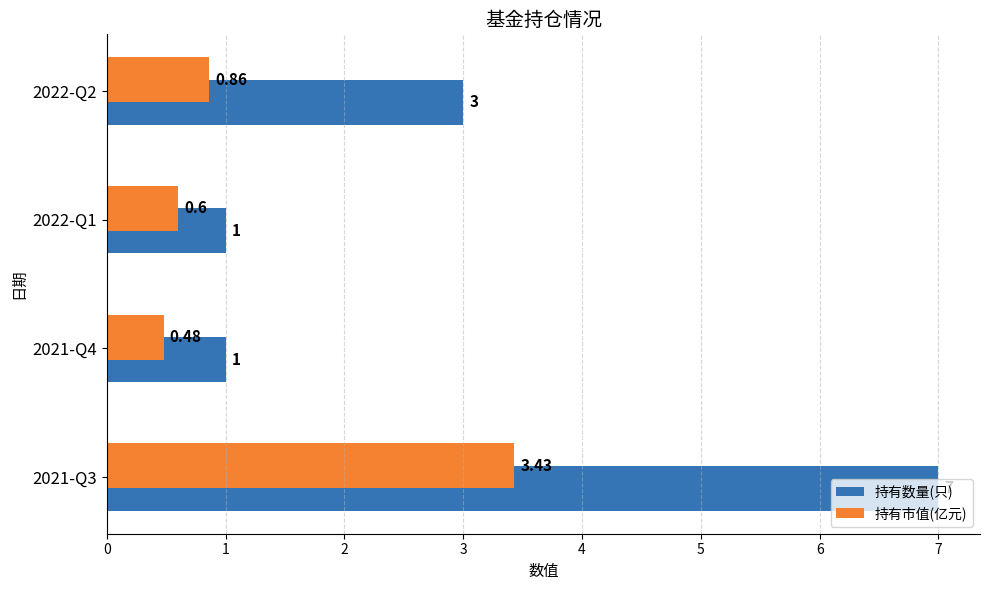

List the series in order of their overall mean, highest first.

持有数量(只), 持有市值(亿元)